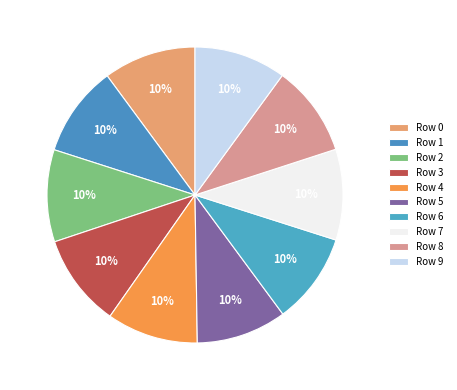

Count the number of slices in the pie.

10